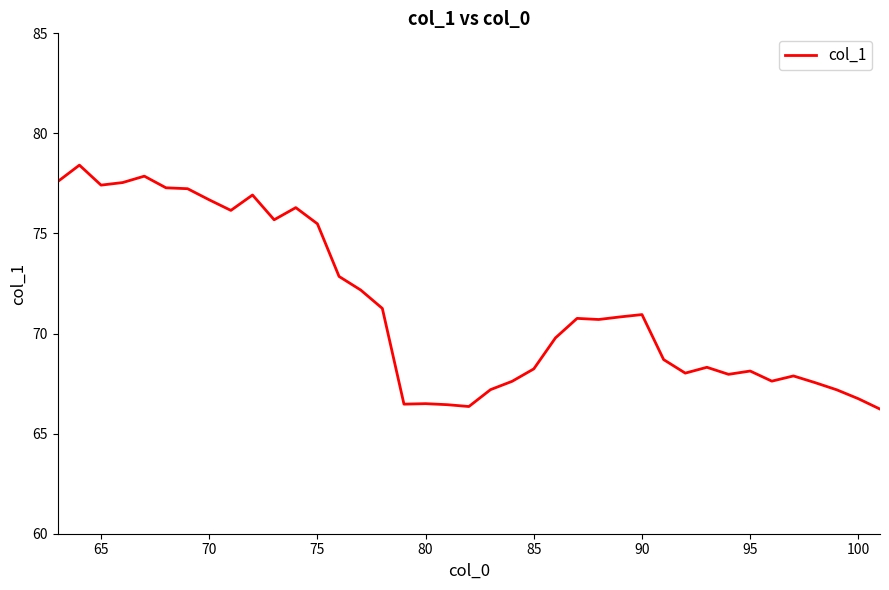

What is the maximum value shown in the chart?

78.4